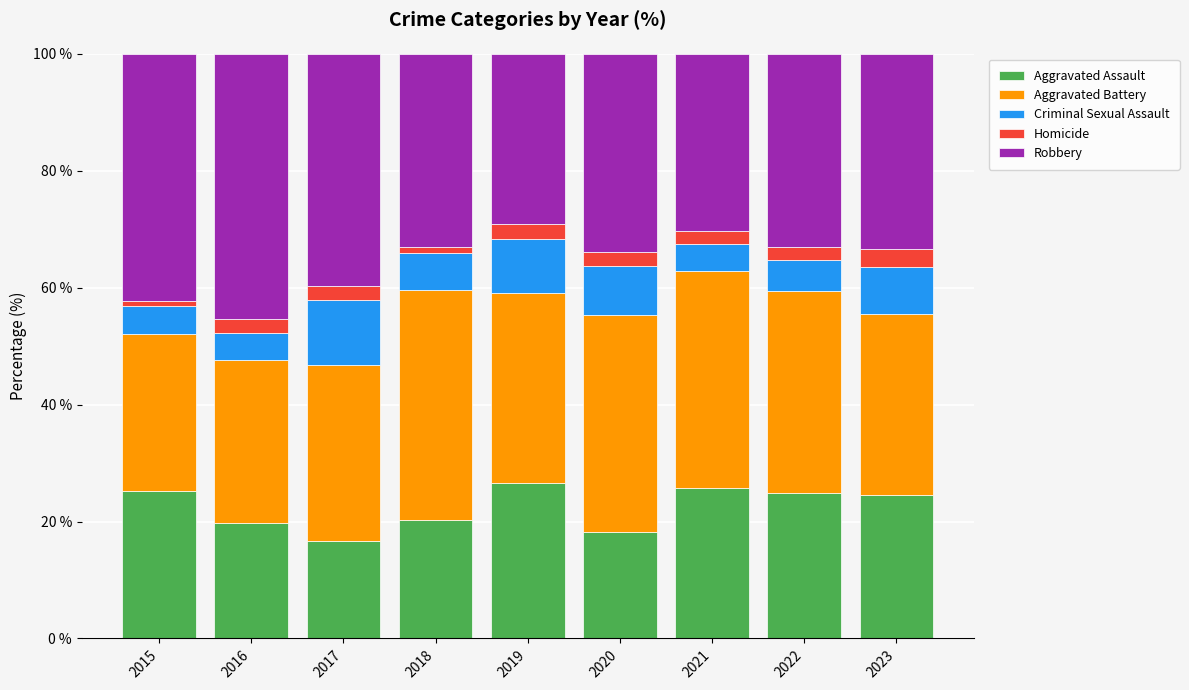

What is the lowest value of the Aggravated Assault series?

16.7